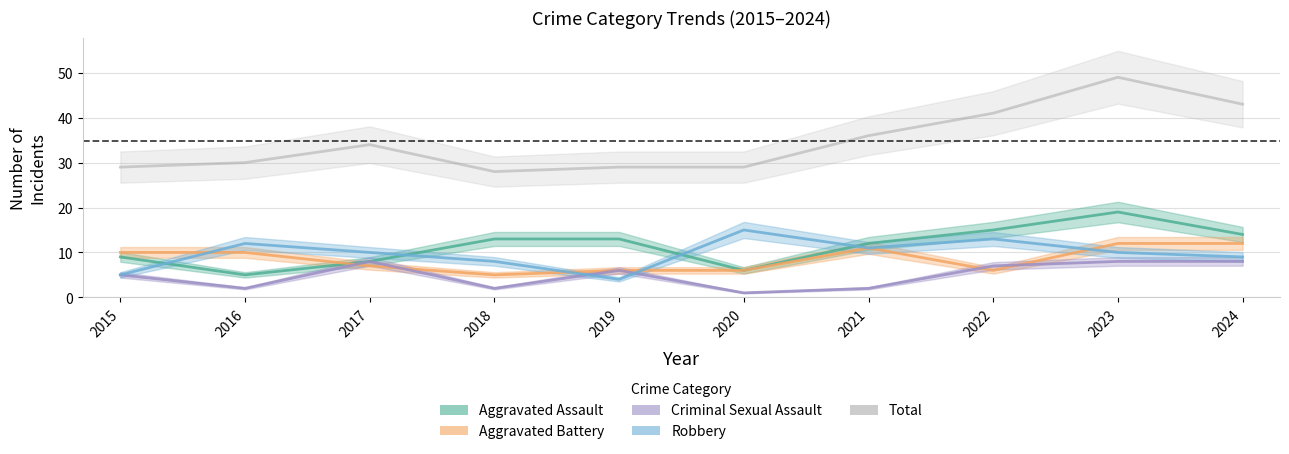

Reading left to right, extract all data points from this chart.

Aggravated Assault: 2015=9	2016=5	2017=8	2018=13	2019=13	2020=6	2021=12	2022=15	2023=19	2024=14
Aggravated Battery: 2015=10	2016=10	2017=7	2018=5	2019=6	2020=6	2021=11	2022=6	2023=12	2024=12
Criminal Sexual Assault: 2015=5	2016=2	2017=8	2018=2	2019=6	2020=1	2021=2	2022=7	2023=8	2024=8
Robbery: 2015=5	2016=12	2017=10	2018=8	2019=4	2020=15	2021=11	2022=13	2023=10	2024=9
Total: 2015=29	2016=30	2017=34	2018=28	2019=29	2020=29	2021=36	2022=41	2023=49	2024=43